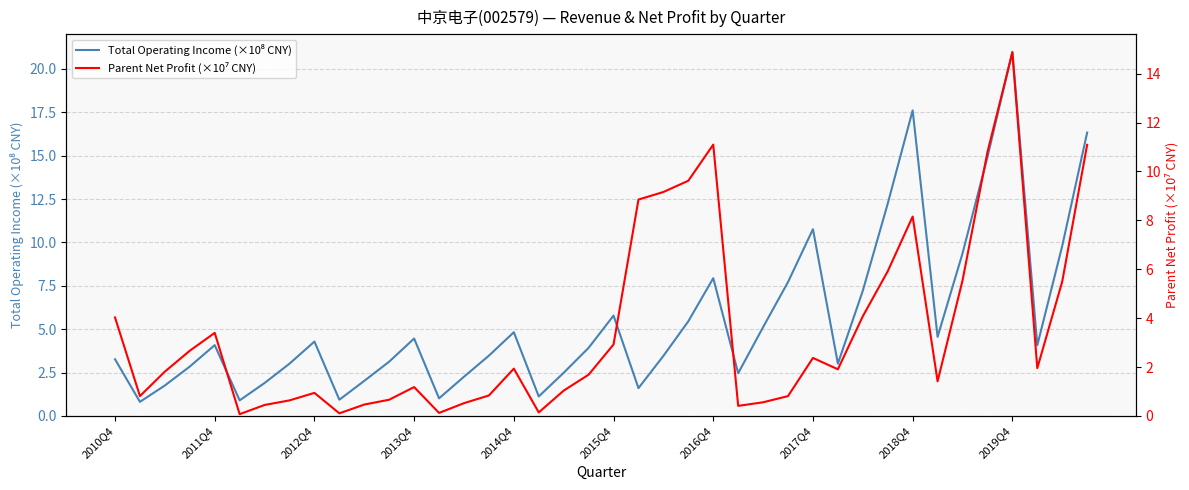

Which series has the largest total across all categories?

Total Operating Income (×10⁸ CNY)